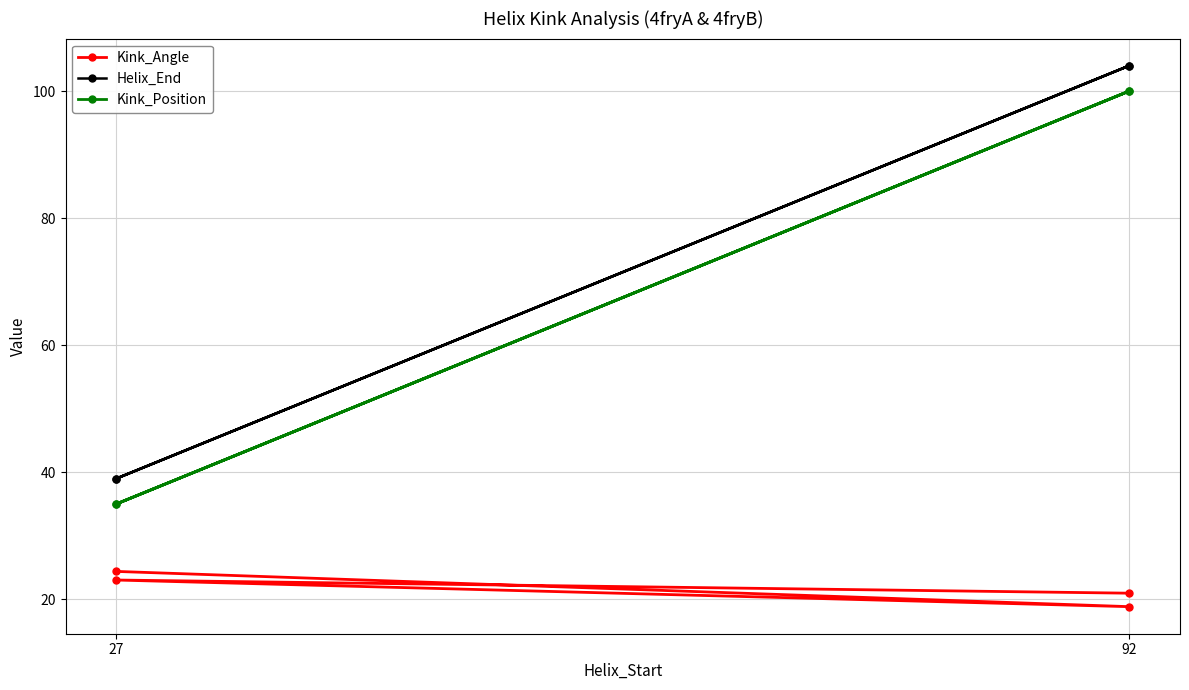

Which series has the widest spread of values?

Helix_End